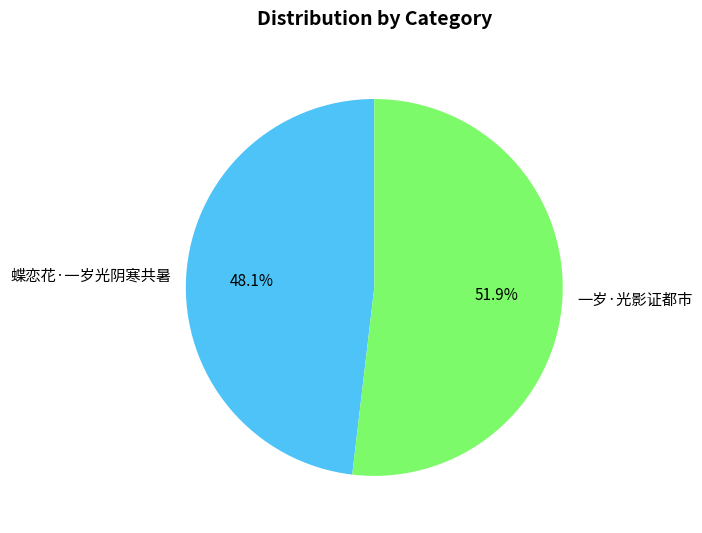

True or false: 一岁·光影证都市 accounts for 43% of the total.

False